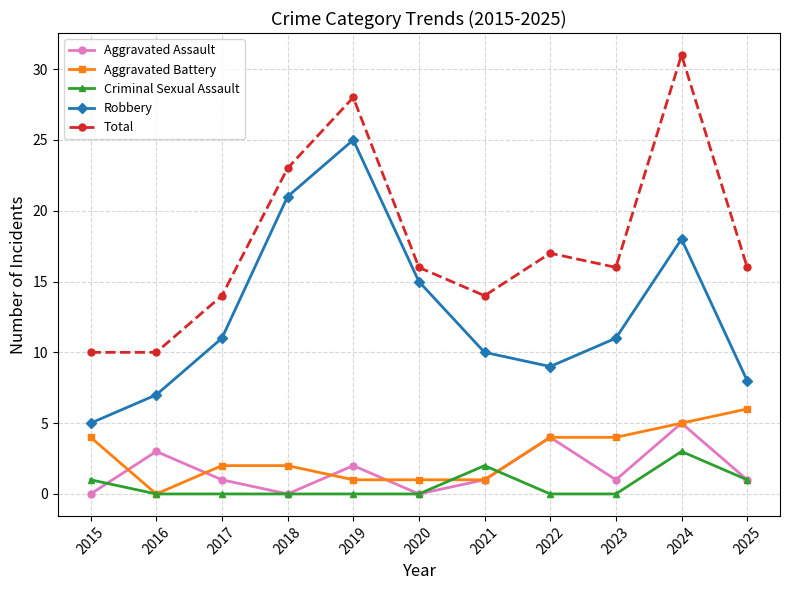

Reading right to left, transcribe all the data shown in this chart.

Aggravated Assault: 2025=1	2024=5	2023=1	2022=4	2021=1	2020=0	2019=2	2018=0	2017=1	2016=3	2015=0
Aggravated Battery: 2025=6	2024=5	2023=4	2022=4	2021=1	2020=1	2019=1	2018=2	2017=2	2016=0	2015=4
Criminal Sexual Assault: 2025=1	2024=3	2023=0	2022=0	2021=2	2020=0	2019=0	2018=0	2017=0	2016=0	2015=1
Robbery: 2025=8	2024=18	2023=11	2022=9	2021=10	2020=15	2019=25	2018=21	2017=11	2016=7	2015=5
Total: 2025=16	2024=31	2023=16	2022=17	2021=14	2020=16	2019=28	2018=23	2017=14	2016=10	2015=10